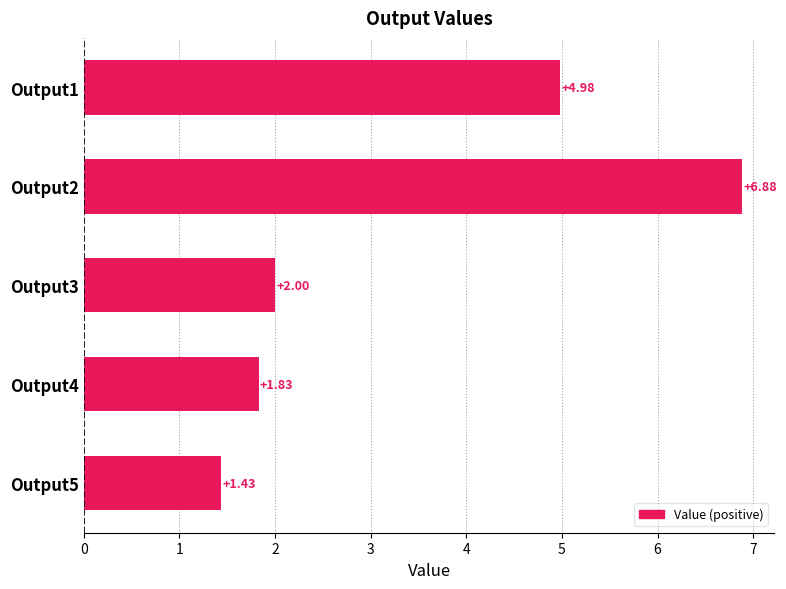

Rank the categories by value from highest to lowest.

Output2, Output1, Output3, Output4, Output5